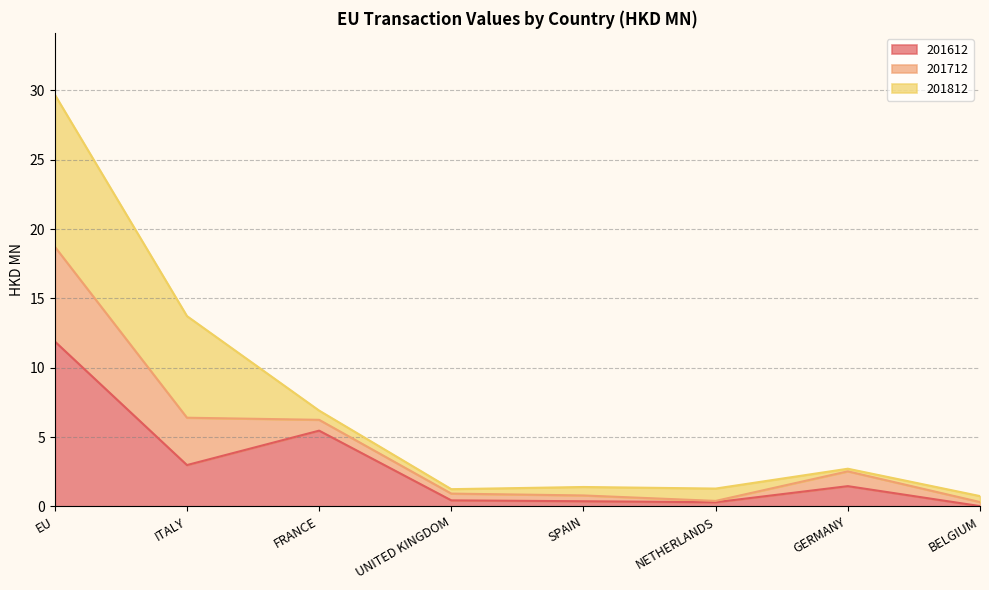

The 201612 series shows 11.9 at EU. True or false?

True